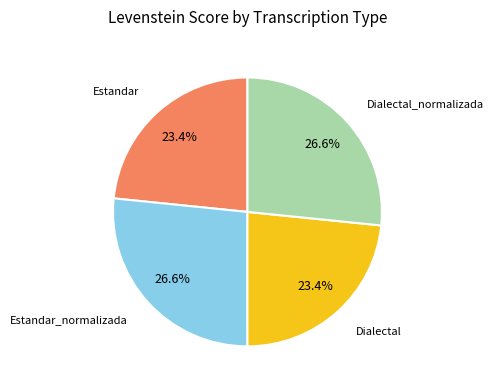

Is there any slice that represents more than half of the pie?

No